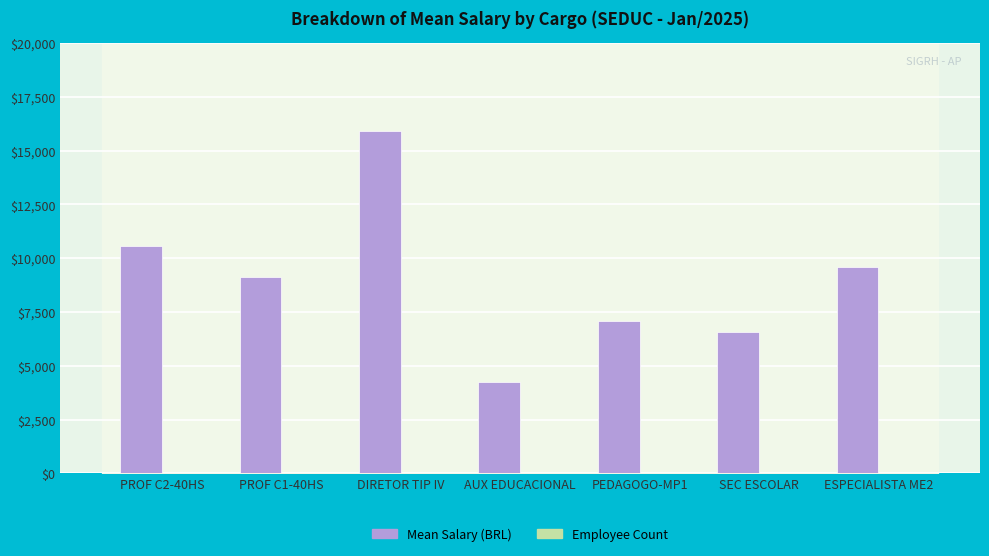

At which category is the sum across all series the highest?

DIRETOR TIP IV